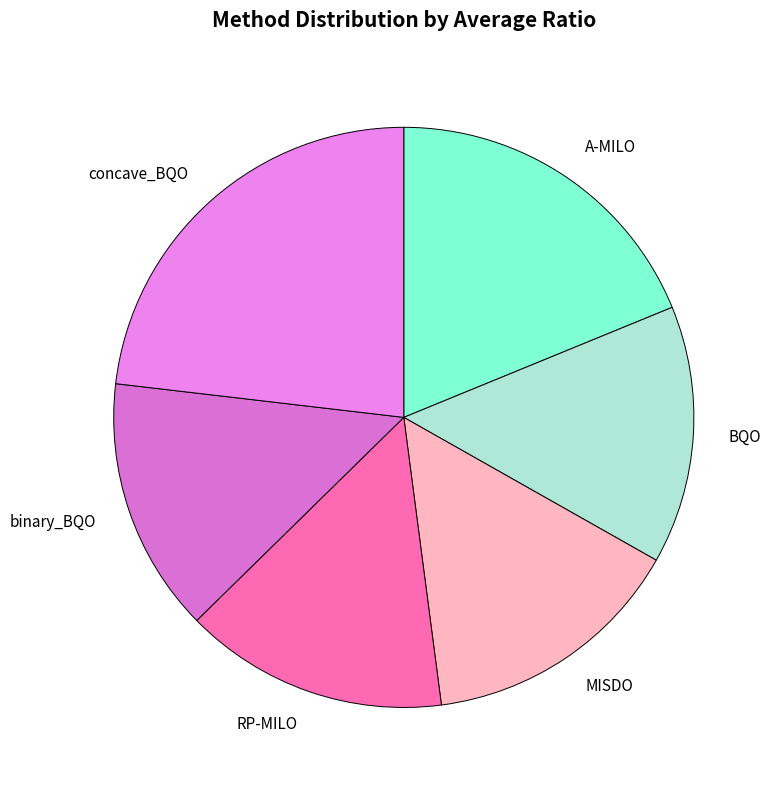

Is the sum of RP-MILO and A-MILO greater than half?

No